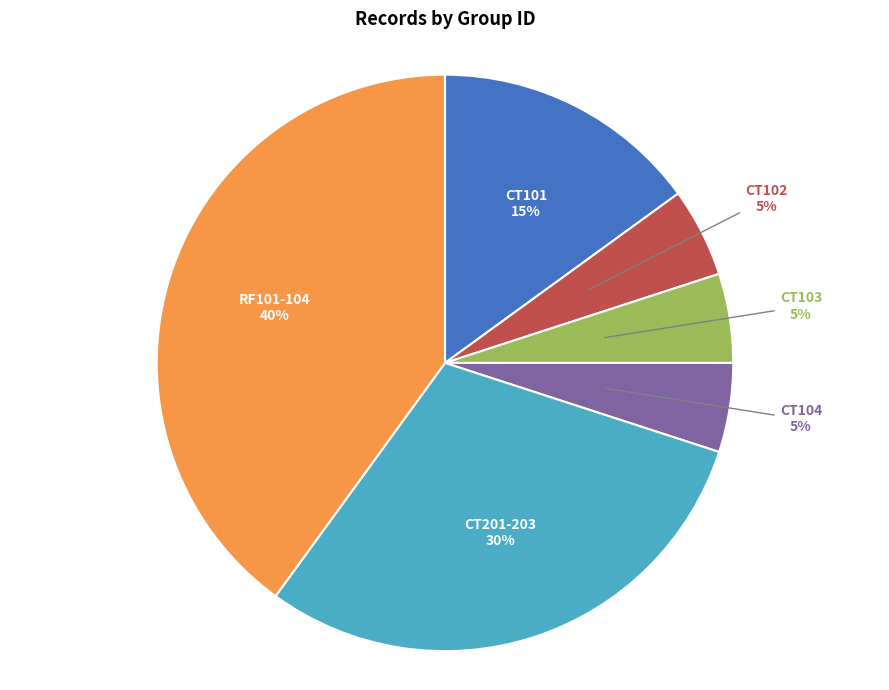

Is there any slice that represents more than half of the pie?

No